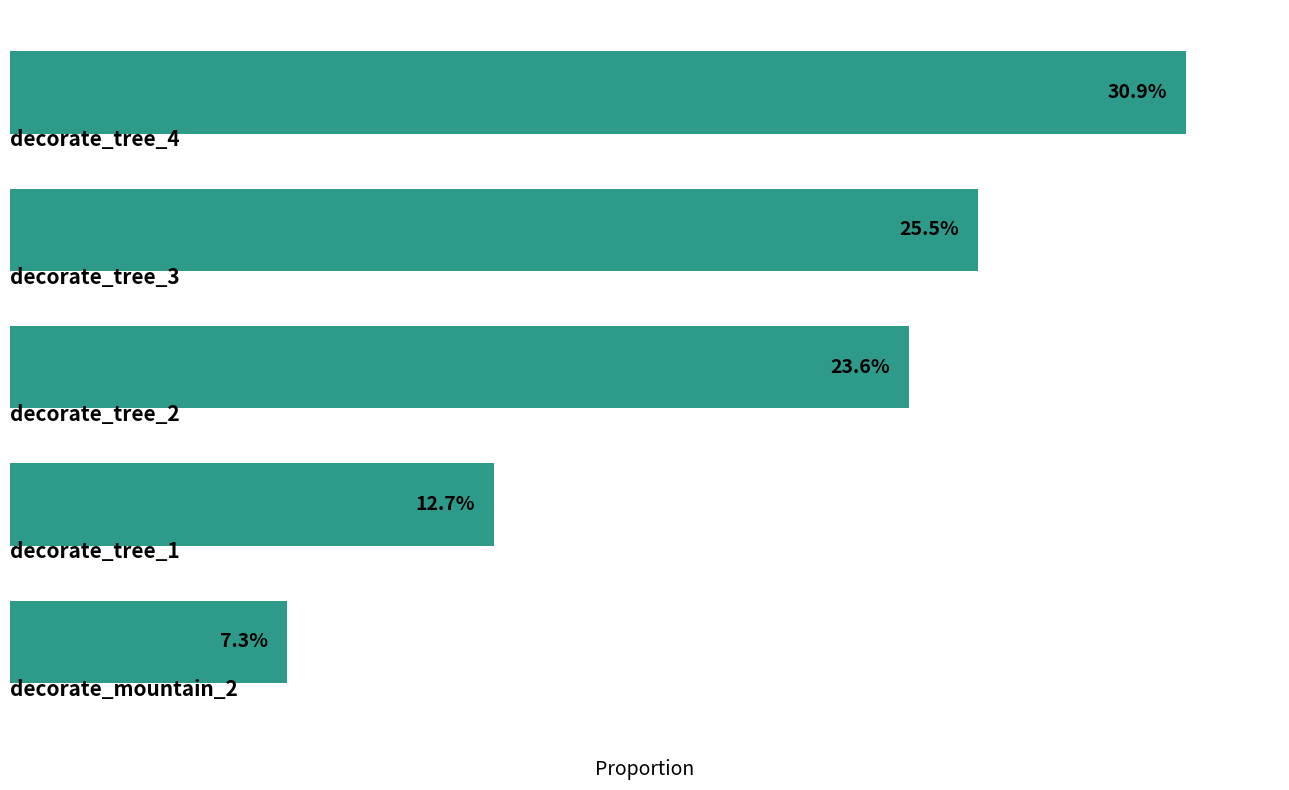

Are the bars horizontal?

Yes